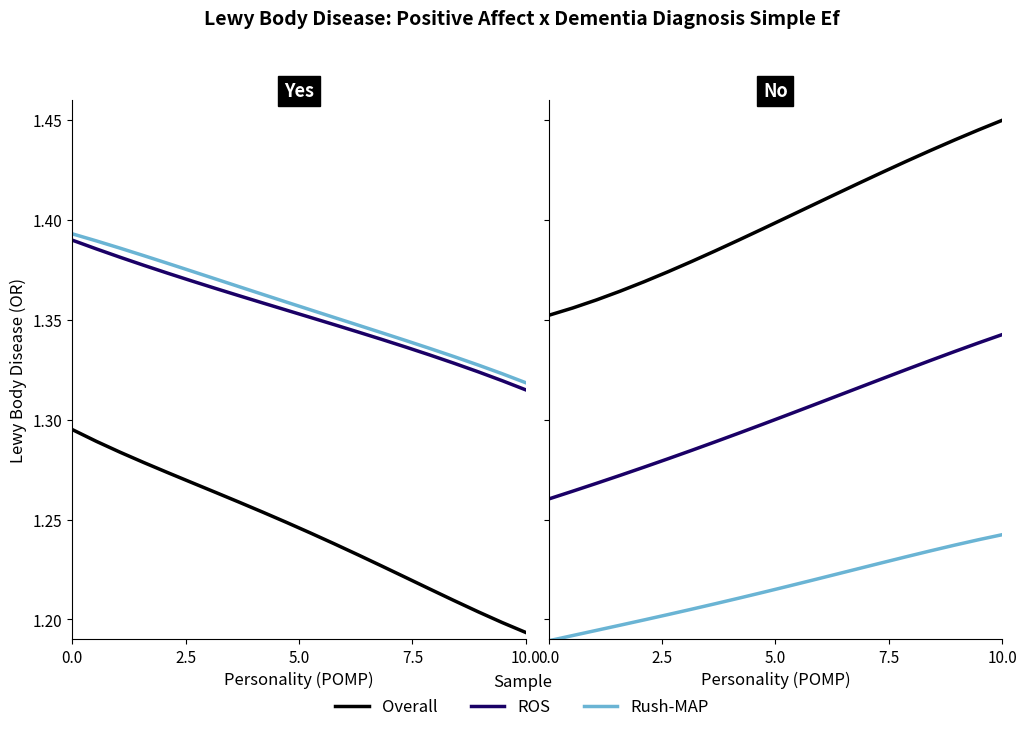

Rank the series by their average value, from highest to lowest.

Overall, ROS, Rush-MAP